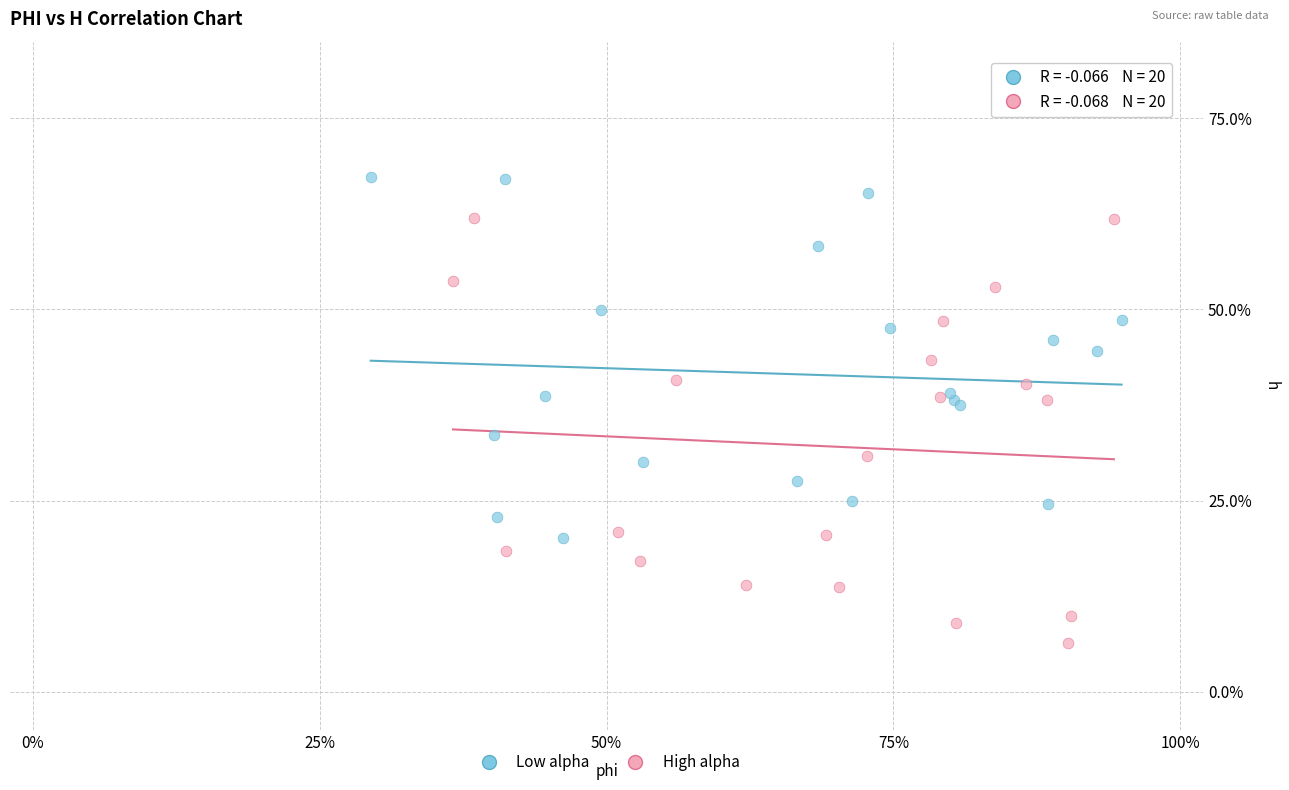

What are all the series names shown in the legend?

Low alpha, High alpha